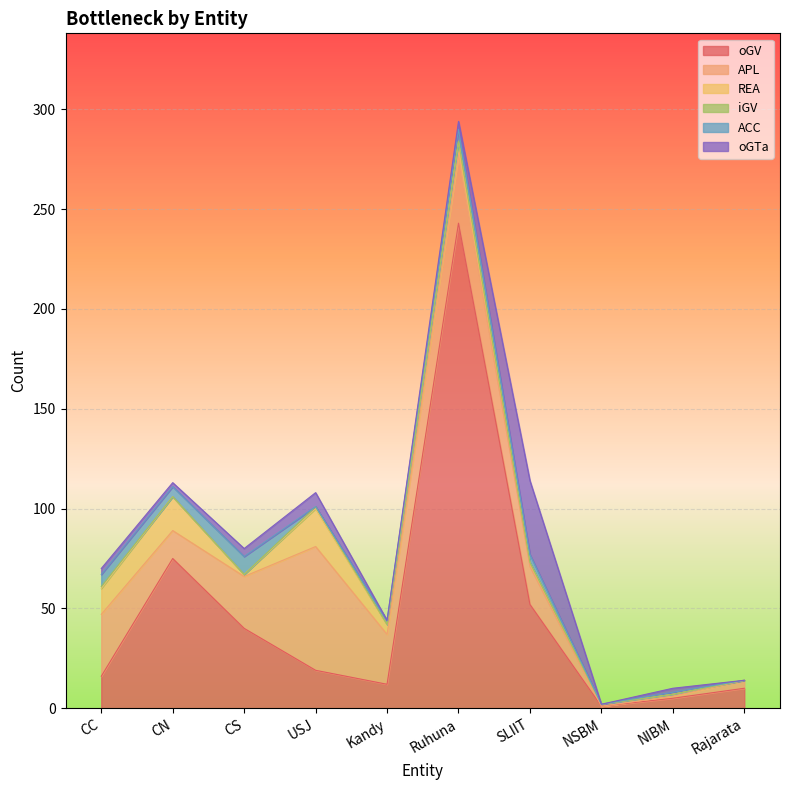

Which series has the largest total across all categories?

oGV